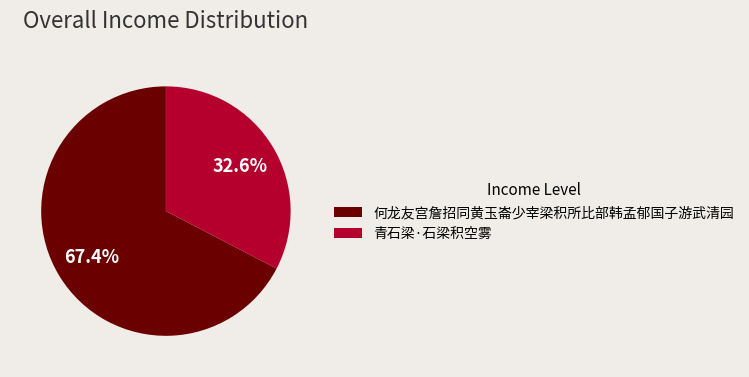

Rank the categories by value from highest to lowest.

何龙友宫詹招同黄玉崙少宰梁积所比部韩孟郁国子游武清园, 青石梁·石梁积空雾